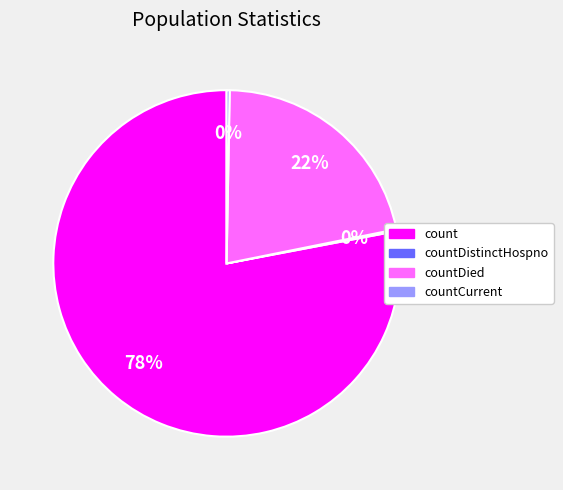

Which category has the biggest portion of the pie?

count